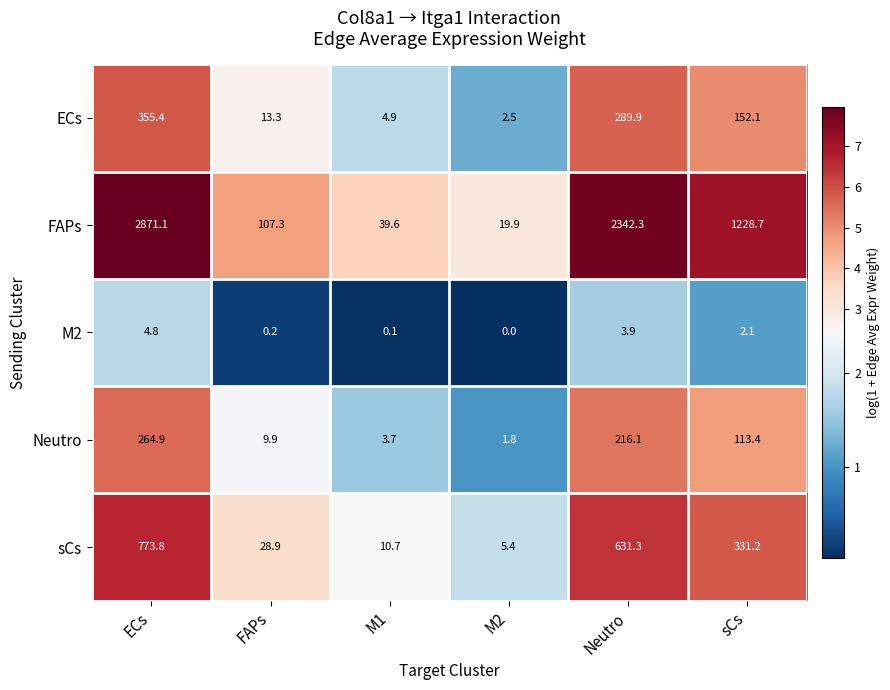

Reading left to right, what are all the values shown in this chart?

ECs: 355.4	13.3	4.9	2.5	289.9	152.1
FAPs: 2871.1	107.3	39.6	19.9	2342.3	1228.7
M2: 4.8	0.2	0.1	0.0	3.9	2.1
Neutro: 264.9	9.9	3.7	1.8	216.1	113.4
sCs: 773.8	28.9	10.7	5.4	631.3	331.2